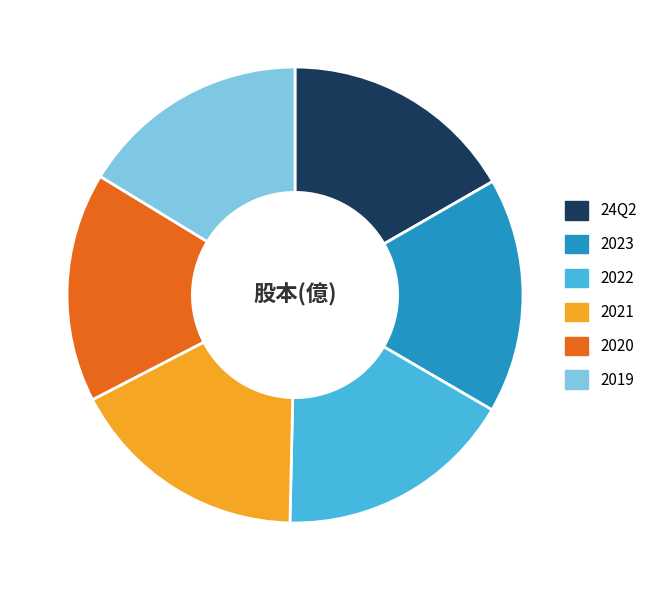

Do 24Q2 and 2019 together represent more than half of the pie?

No